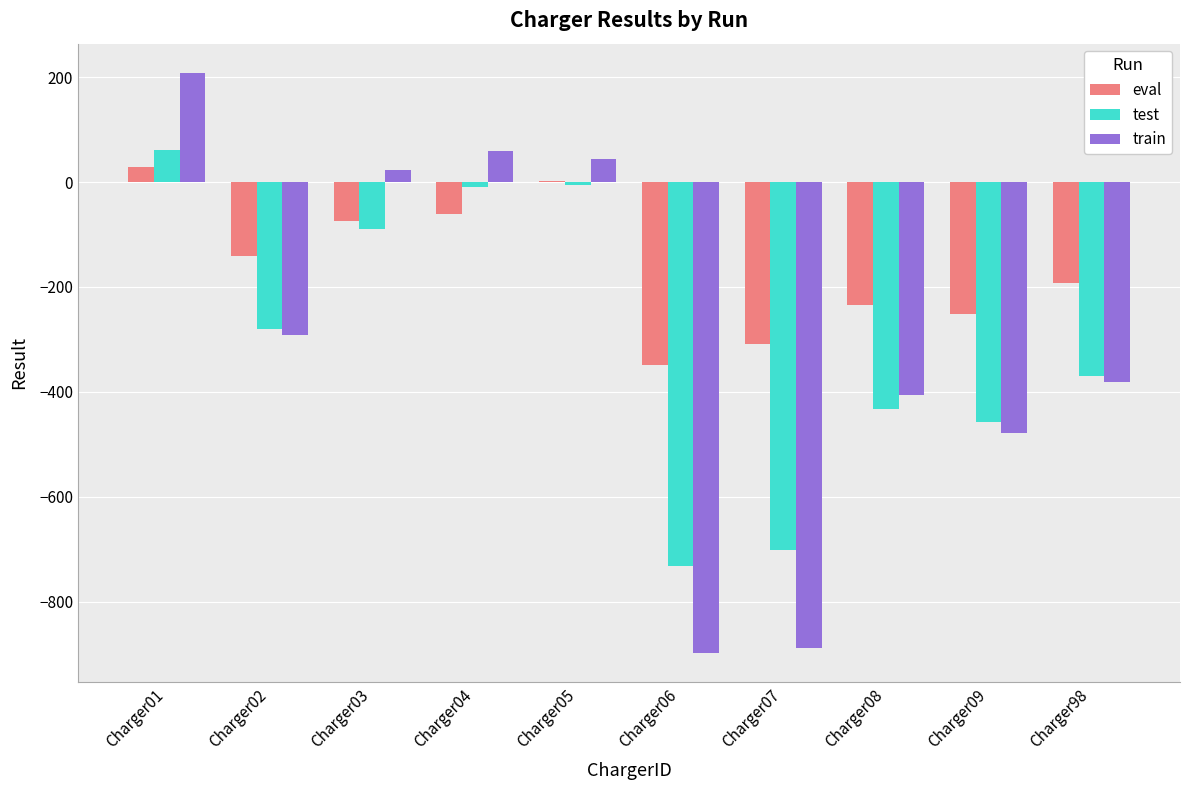

Between Charger07 and Charger08, which series saw the biggest shift?

train